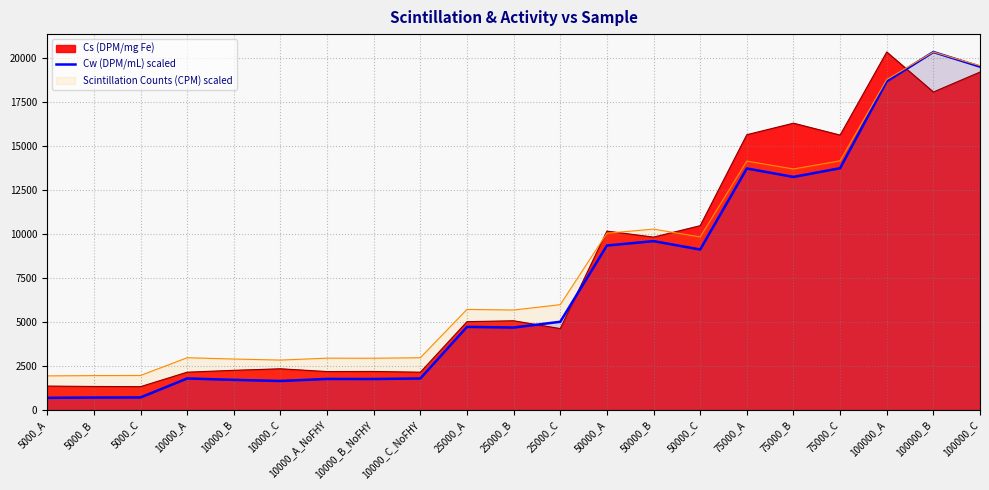

What is the label of the 20th point from the right?

5000_B